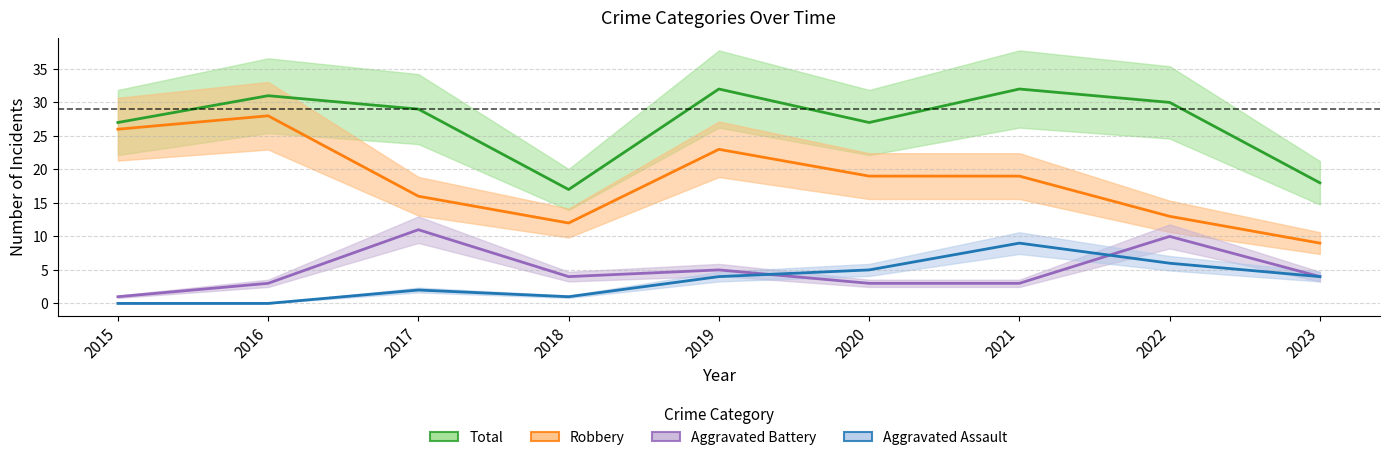

Rank the categories by Aggravated Assault value from lowest to highest.

2015, 2016, 2018, 2017, 2019, 2023, 2020, 2022, 2021